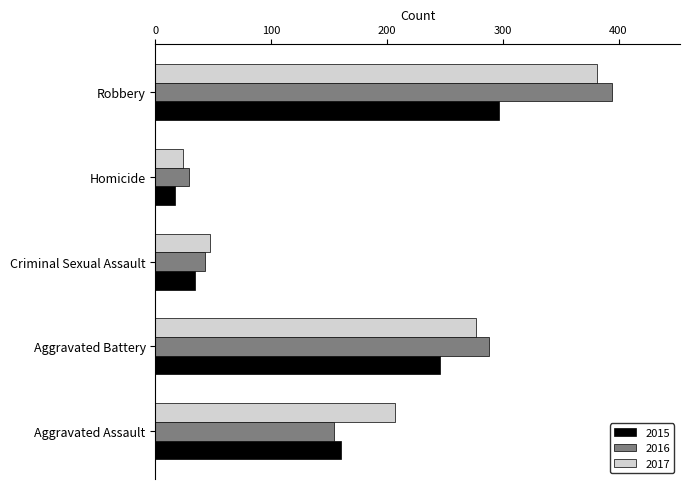

What is the average value of the 2015 series?

151